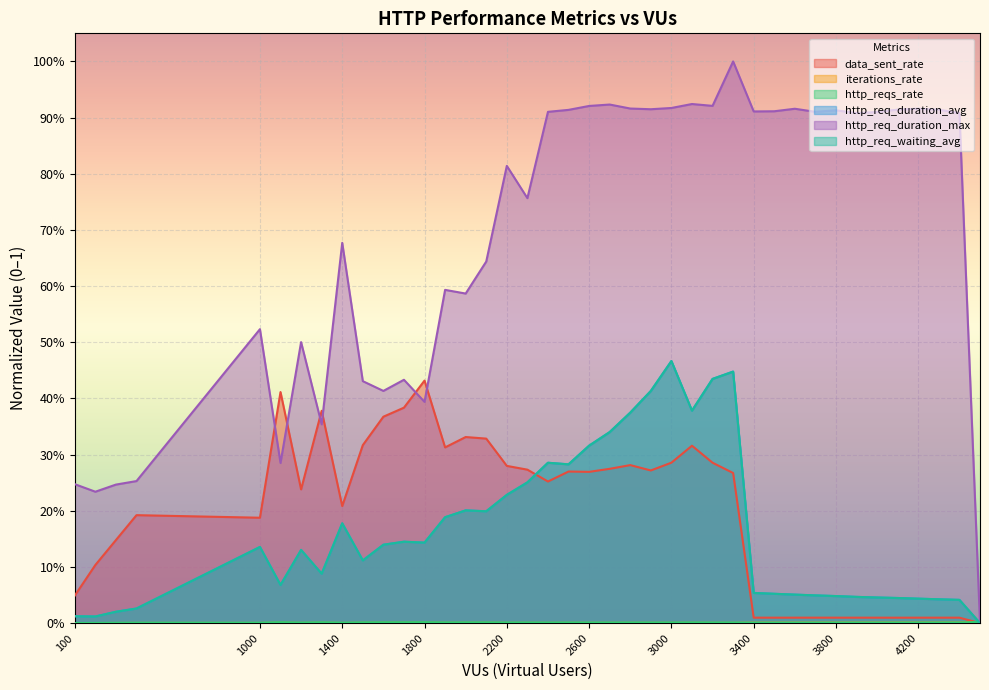

True or false: http_req_duration_max and http_req_waiting_avg cross at least once.

False